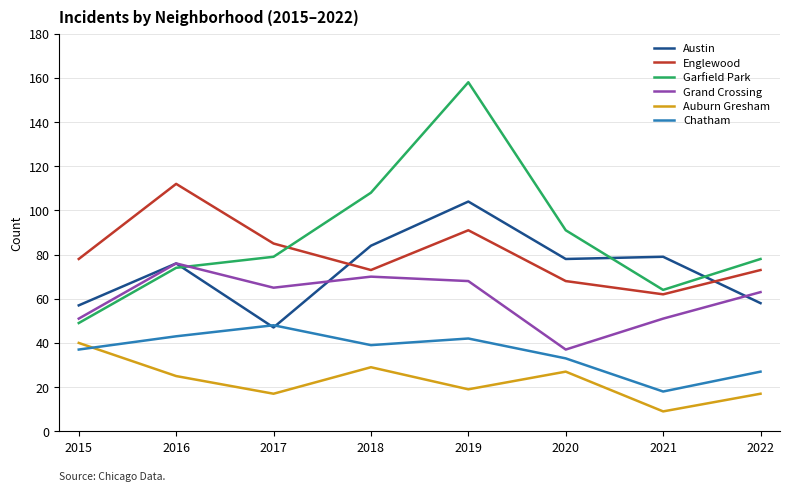

At which label does Austin first exceed 78?

2018